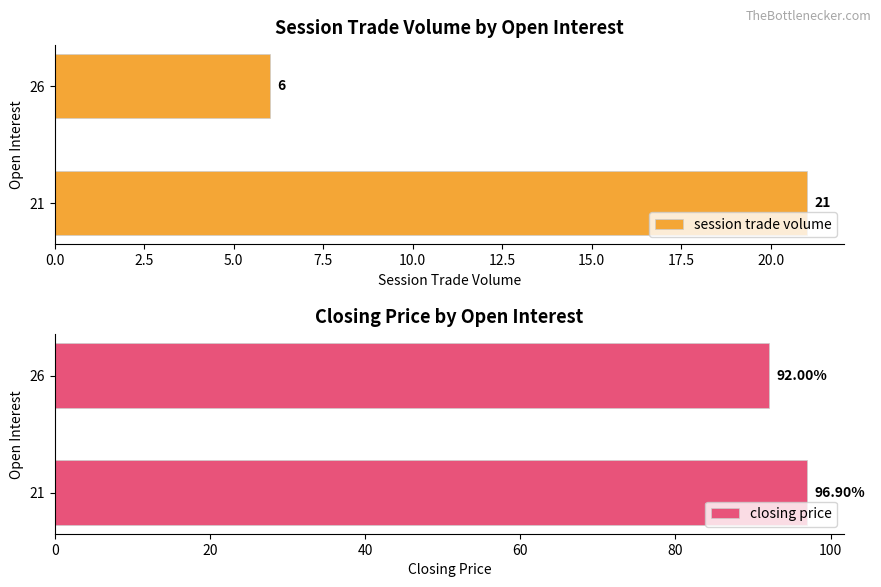

List the labels in order of session trade volume value, largest first.

21, 26